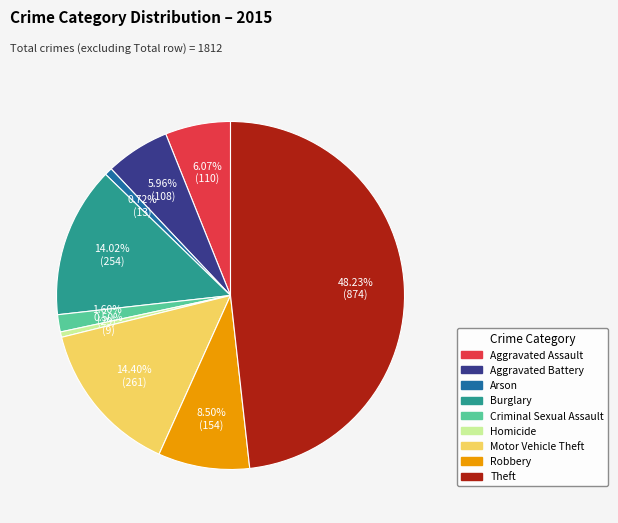

Is it true that Robbery is 22% of the pie?

False